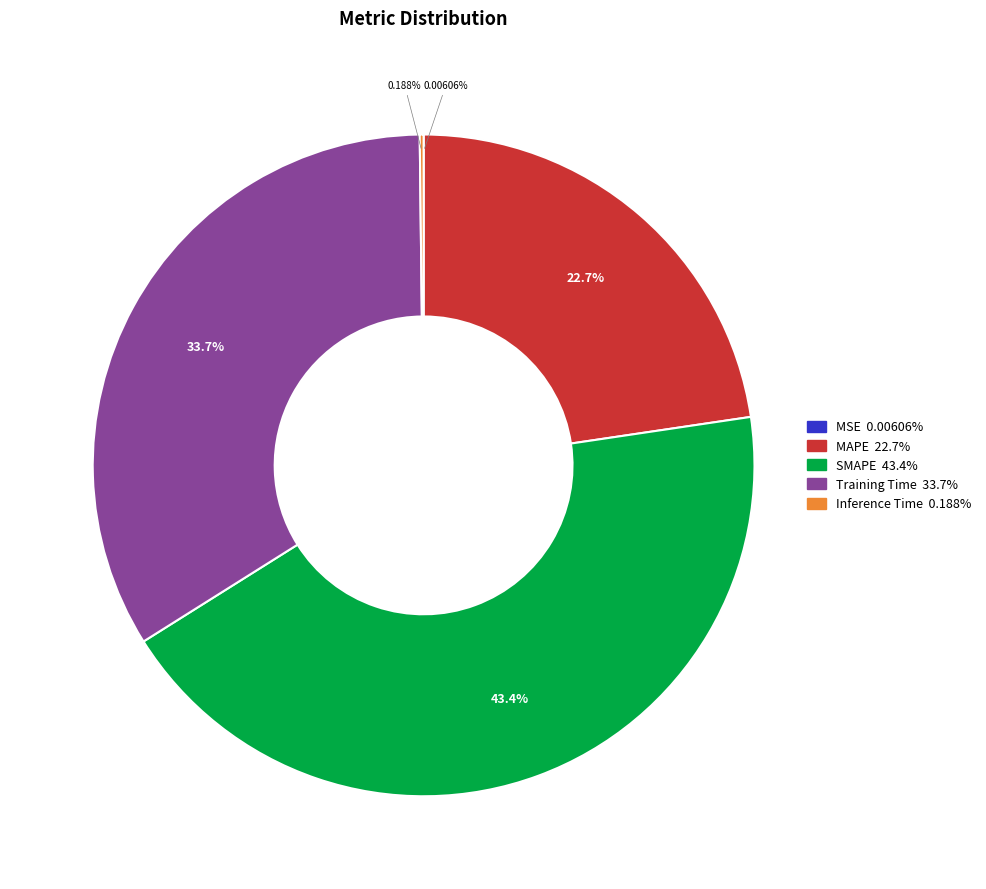

Does MAPE represent more than half of the total?

No